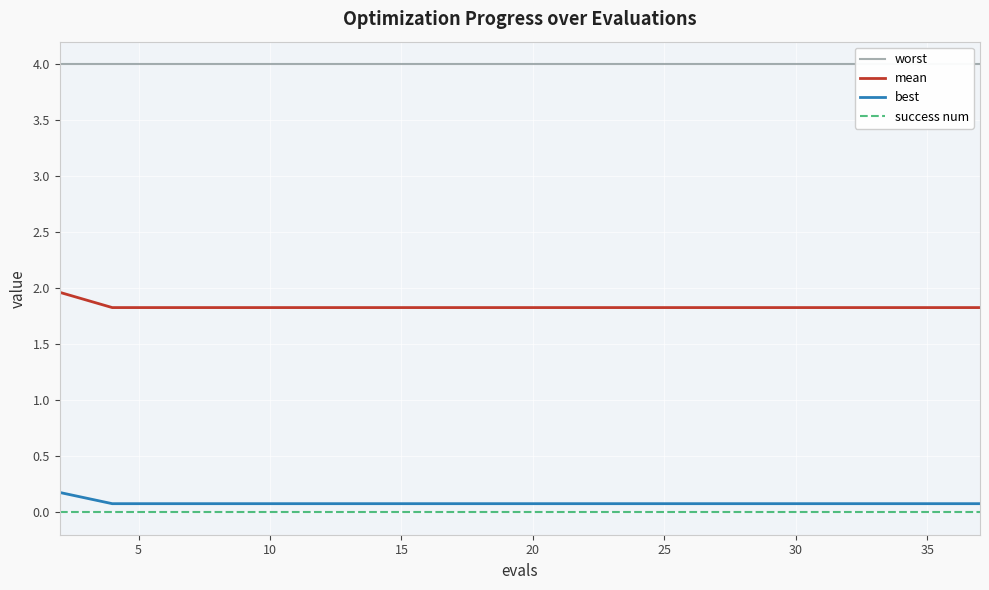

True or false: success num and mean intersect in this chart.

False